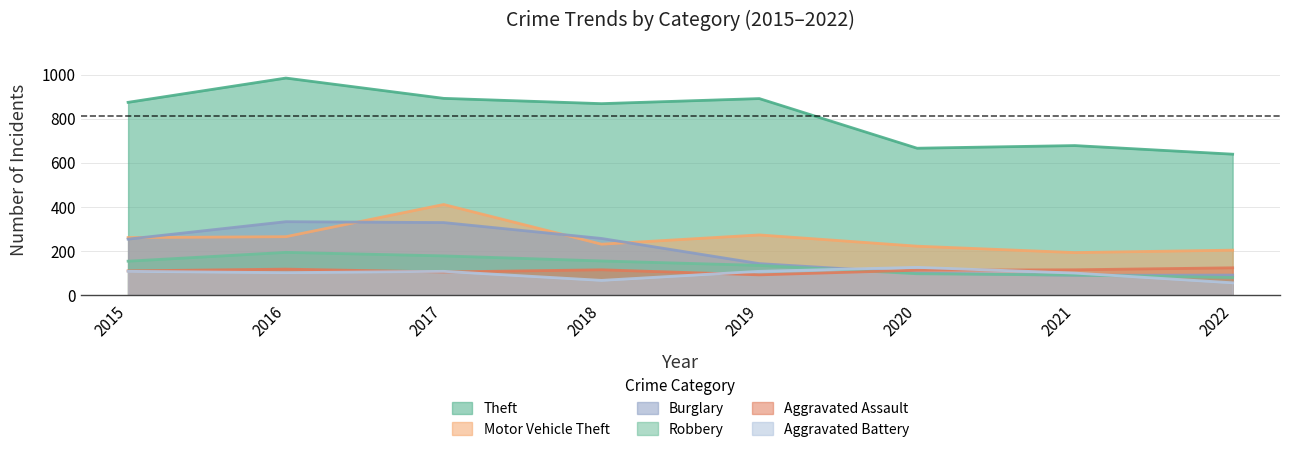

Which category has the lowest value across all series?

2022